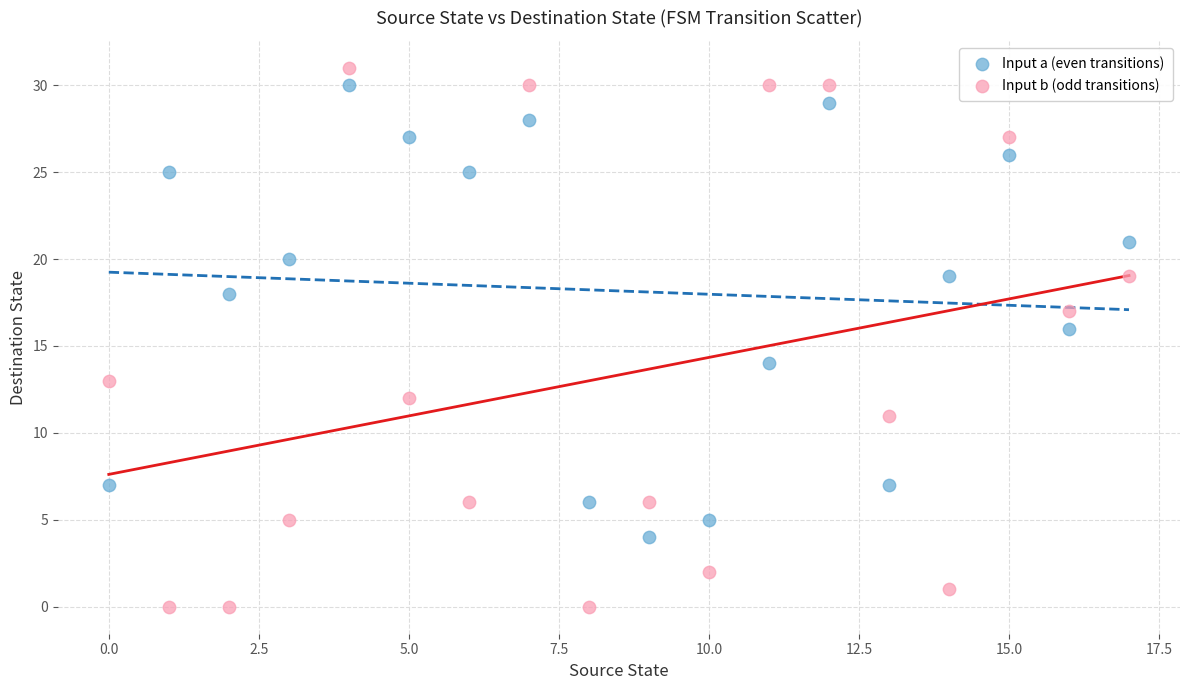

Which series reaches the minimum Y coordinate?

Input b (odd transitions)